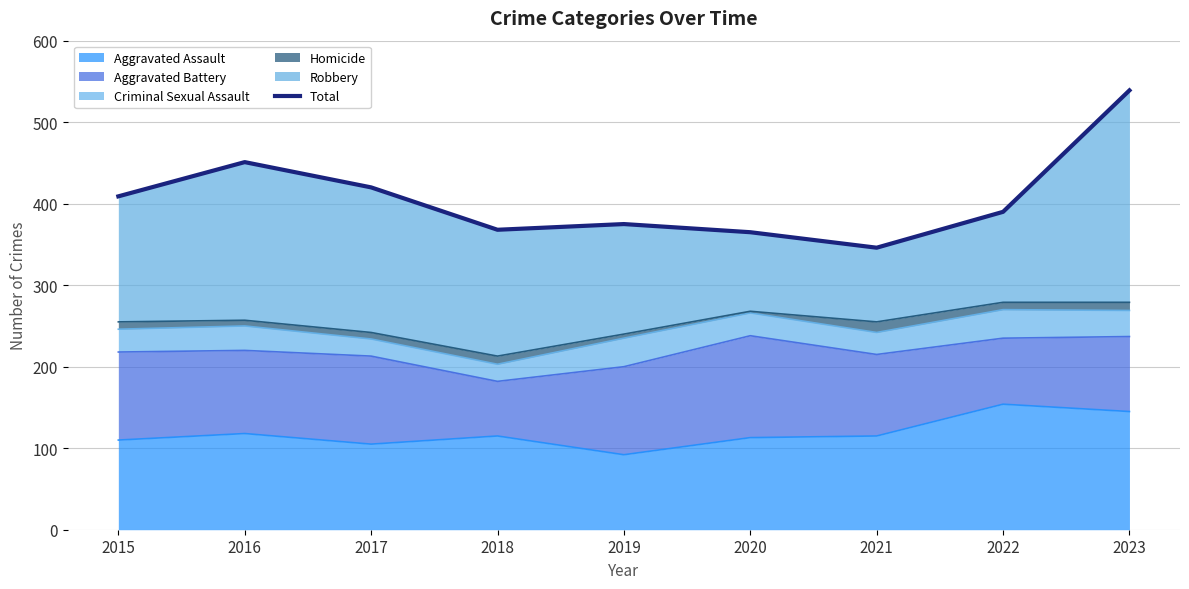

Is it true that the value at 2018 is 195?

False